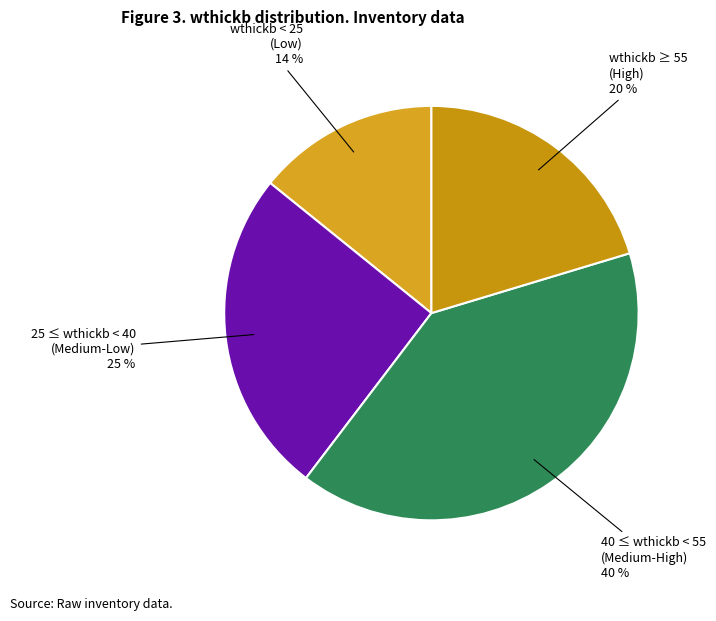

Count the number of slices in the pie.

4